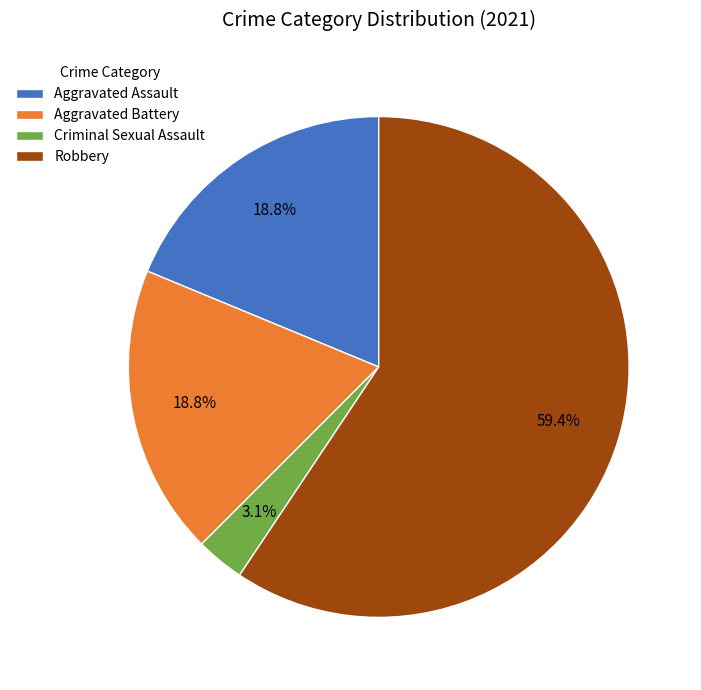

Which has a higher value, Robbery or Aggravated Battery?

Robbery